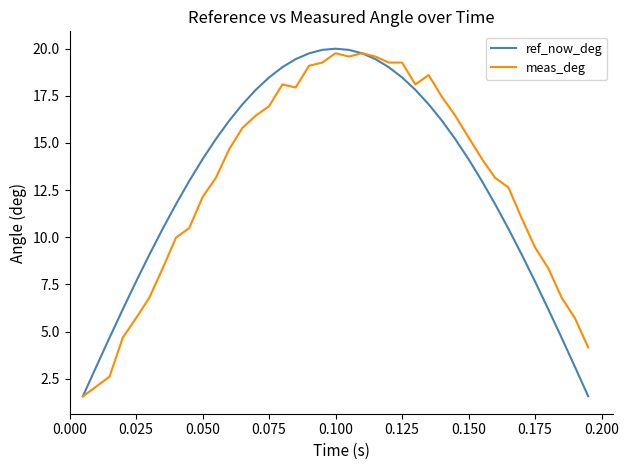

Count the number of categories in the chart.

39